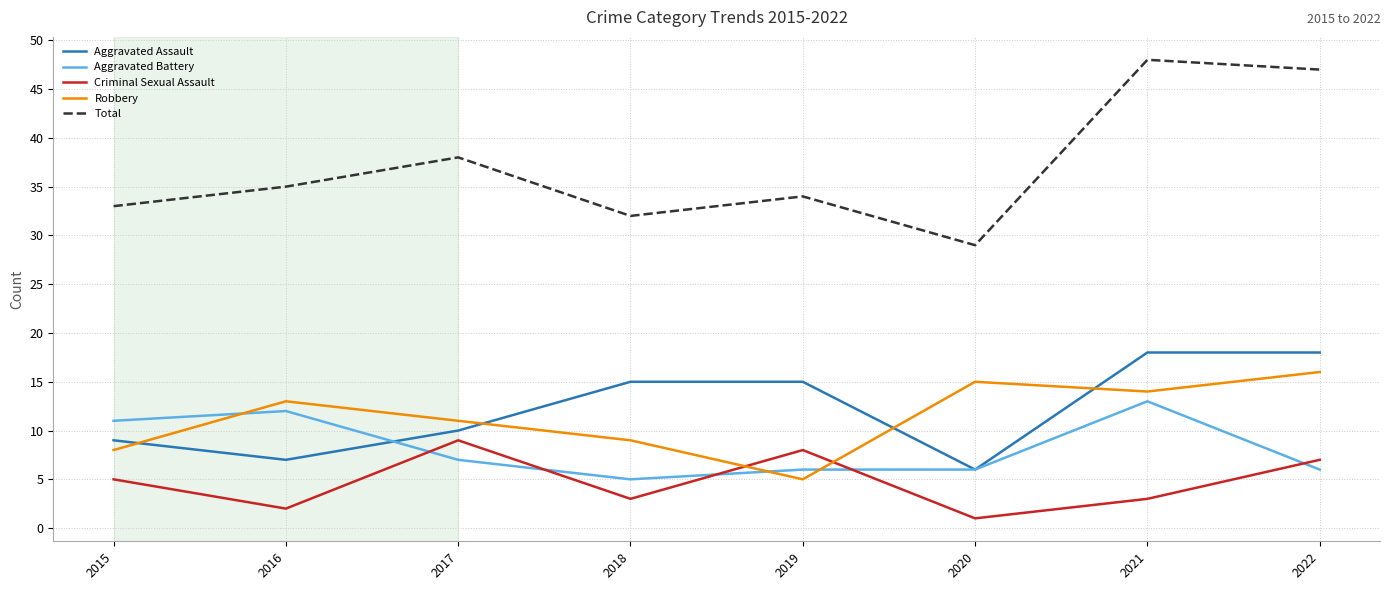

The value of Aggravated Assault at 2016 is 7. True or false?

True